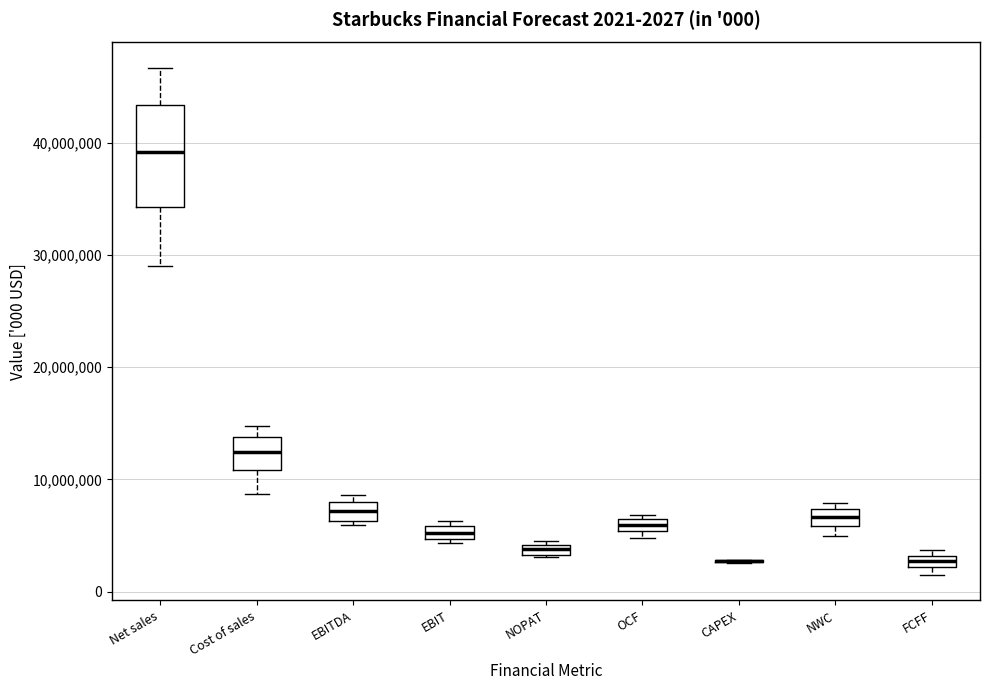

Which box is the tallest, from its lower edge to its upper edge?

Net sales